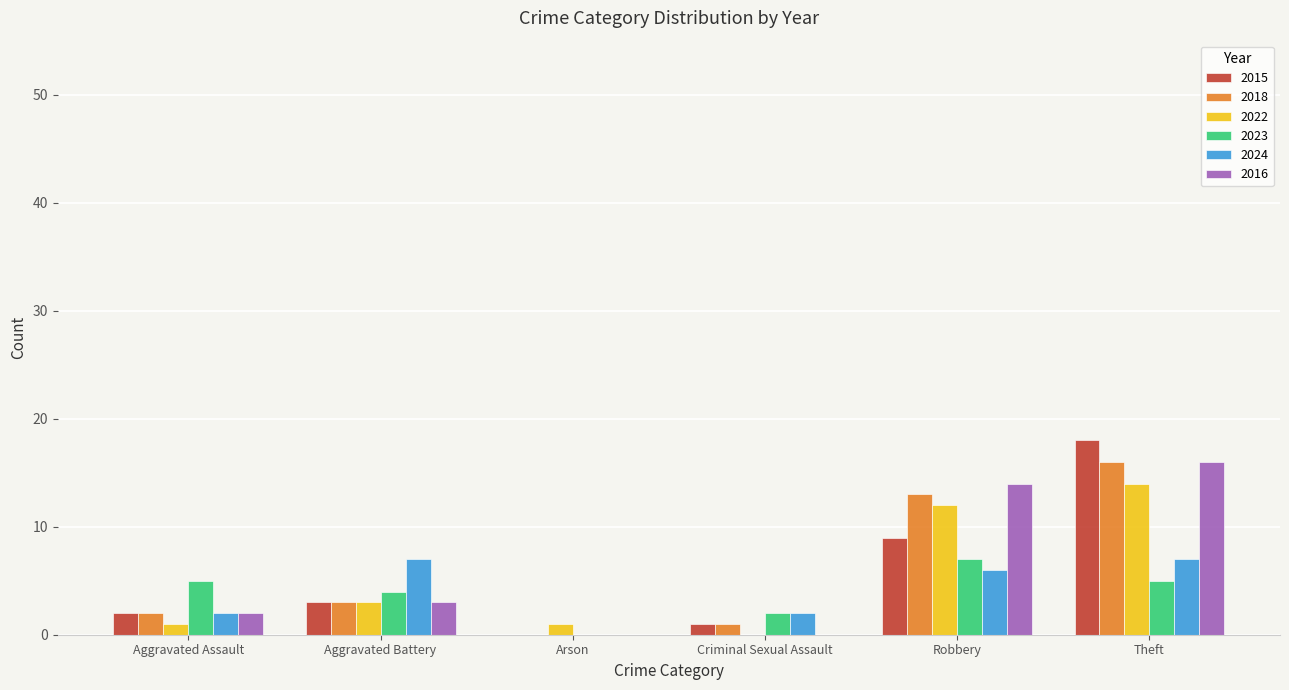

Is the value of 2018 at Theft greater than the value of 2022 at Aggravated Battery?

Yes